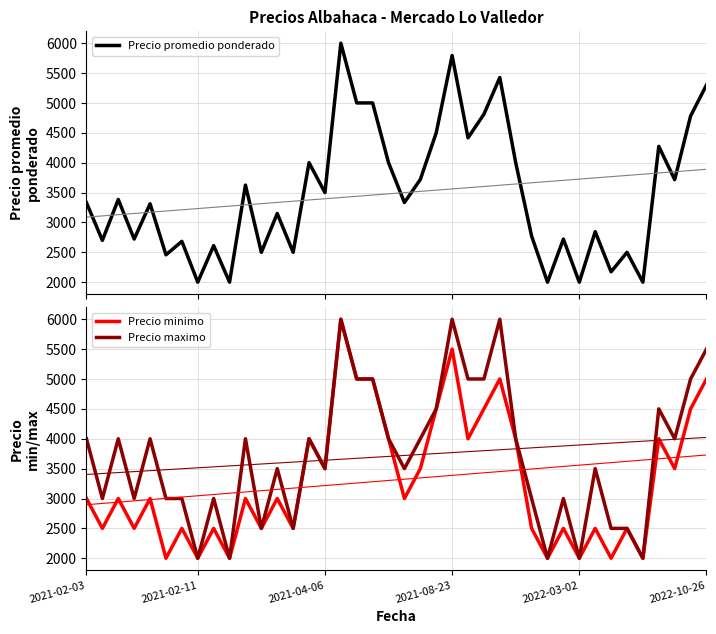

Where is Precio minimo nearest to the value 4000?

14